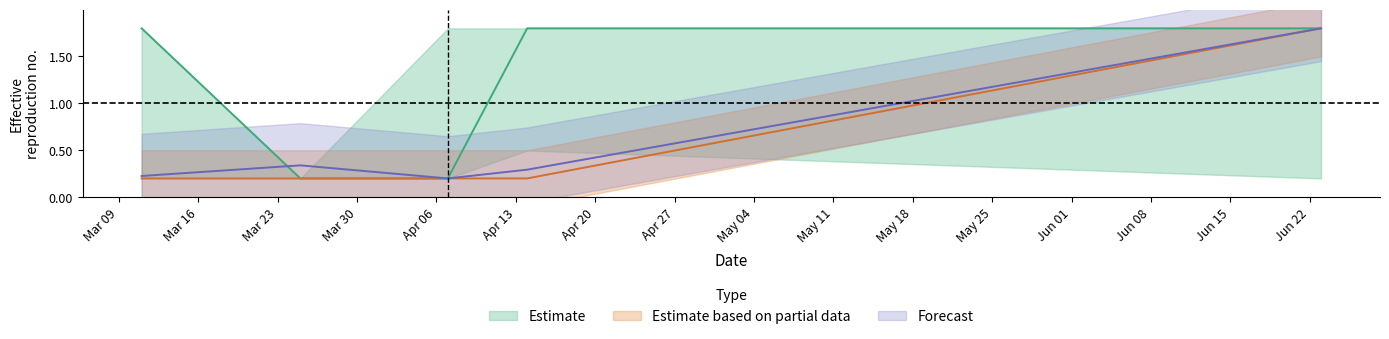

How many interior local peaks does the sum series have?

1